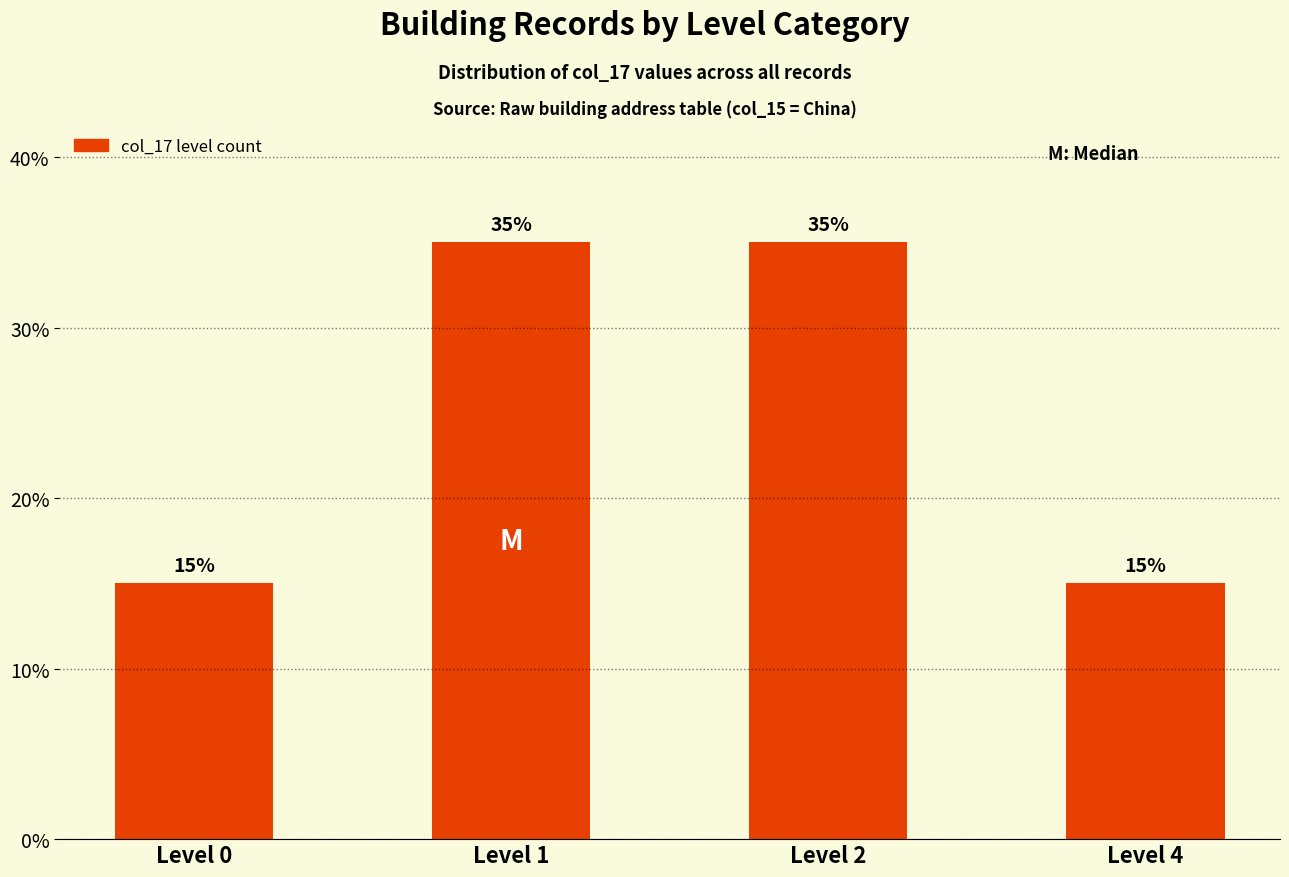

What is the greatest value displayed?

35